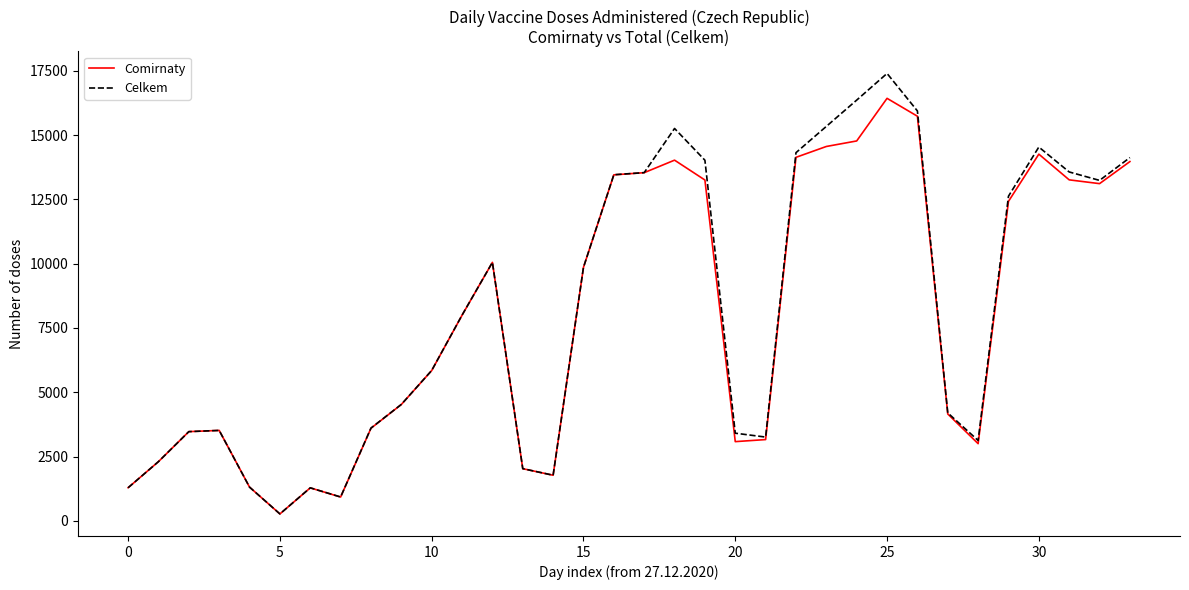

List the series in order of their peak value, lowest first.

Comirnaty, Celkem